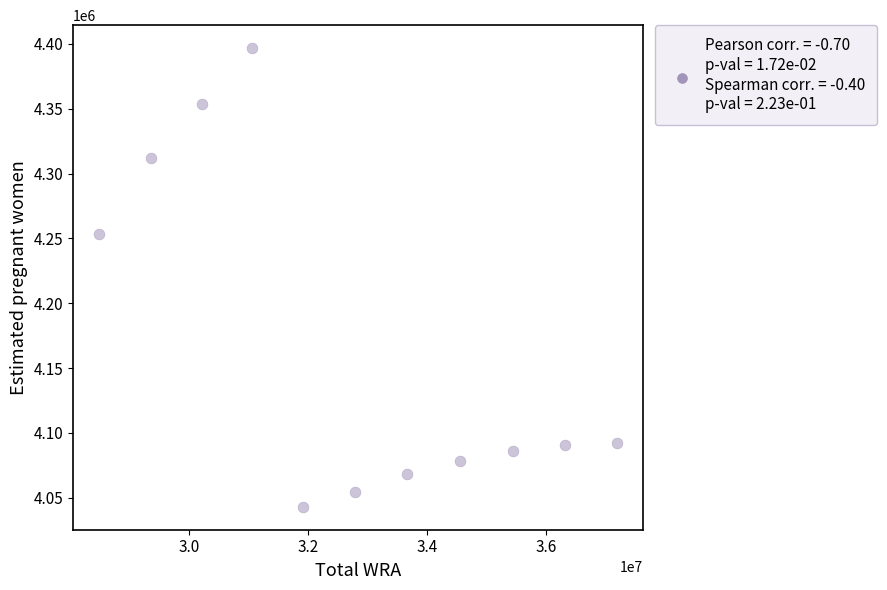

What Y value in the scatter plot is closest to 4219891?

4253542.9